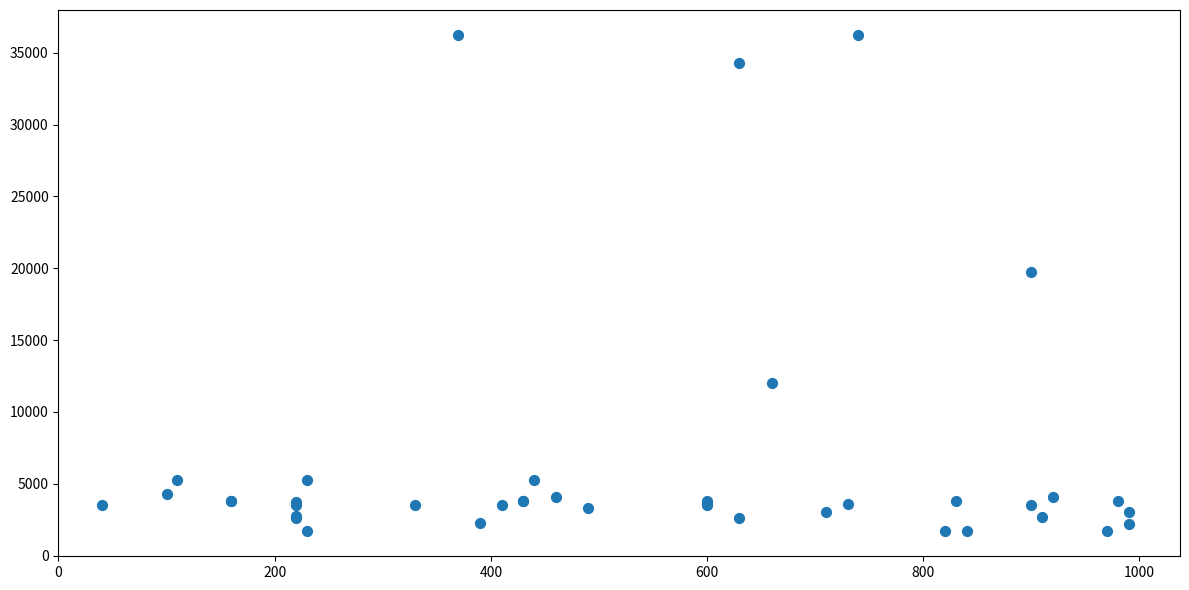

What Y value in the scatter plot is closest to 18967?

19744